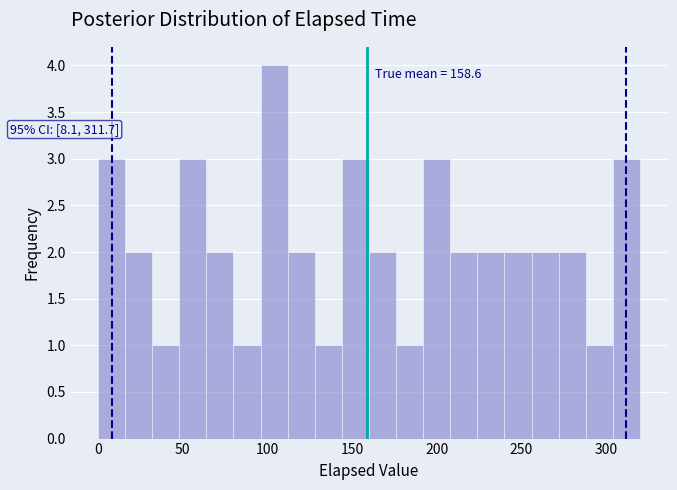

Around what value on the x-axis is the tallest bar? Give the approximate position of its centre, as read against the axis.

105